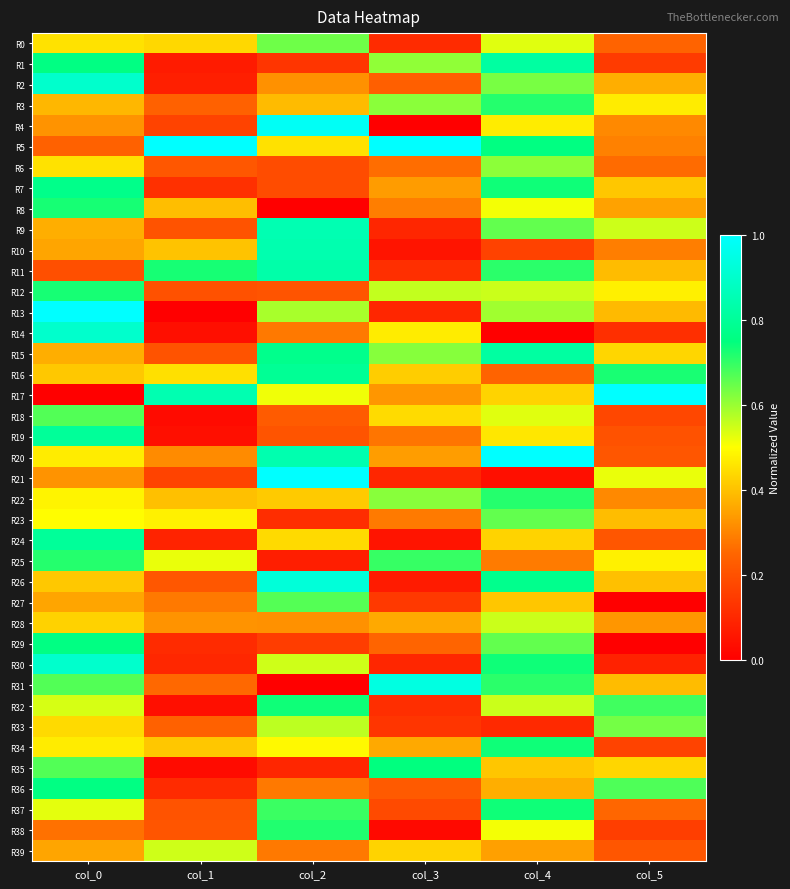

At col_5, list the series in order from largest to smallest.

R17, R16, R32, R36, R33, R9, R21, R25, R12, R3, R15, R35, R7, R26, R23, R11, R31, R13, R2, R8, R28, R4, R22, R5, R10, R6, R37, R0, R20, R24, R39, R19, R18, R34, R38, R1, R14, R30, R27, R29